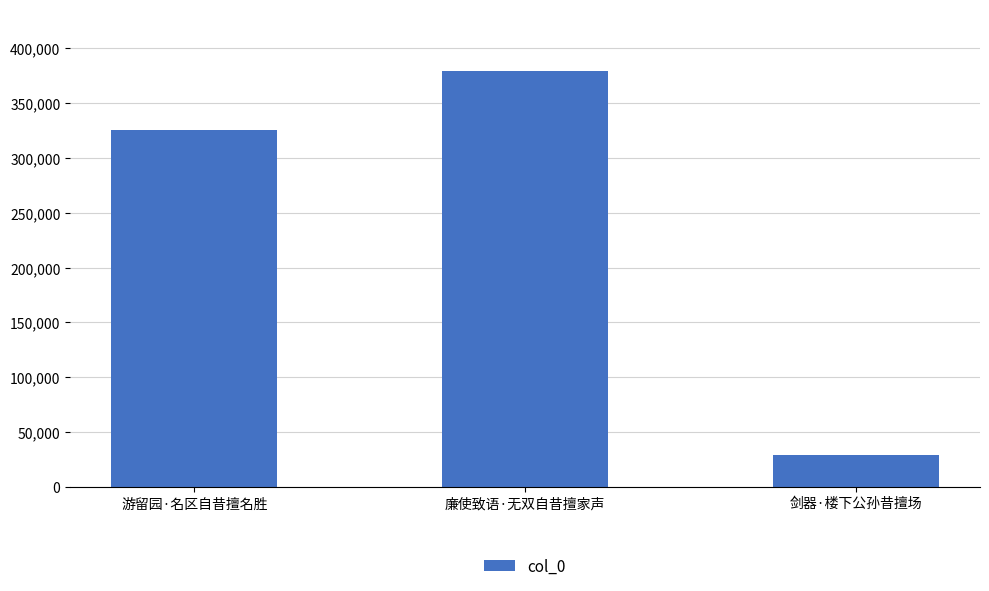

List the labels in order of value, smallest first.

剑器·楼下公孙昔擅场, 游留园·名区自昔擅名胜, 廉使致语·无双自昔擅家声